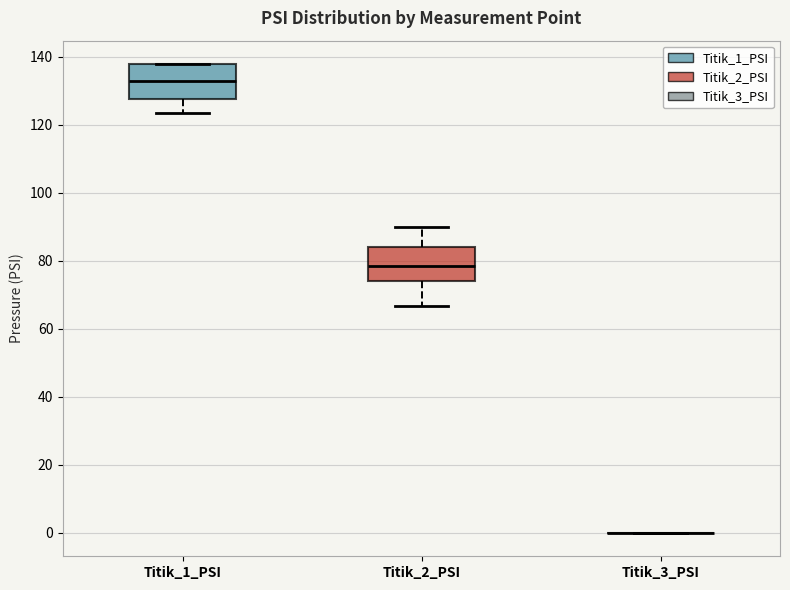

Reading left to right, transcribe this box plot: for each box, give where its median line is, the range the box spans, and where its two whiskers end, as read against the y-axis. The values are not printed on the chart, so give them approximately, as read against the axis.

Titik_1_PSI: median 132, box 128 to 138, whiskers 124 to 138
Titik_2_PSI: median 78, box 74 to 84, whiskers 66 to 90
Titik_3_PSI: box collapsed to a line at 0, whiskers 0 to 0